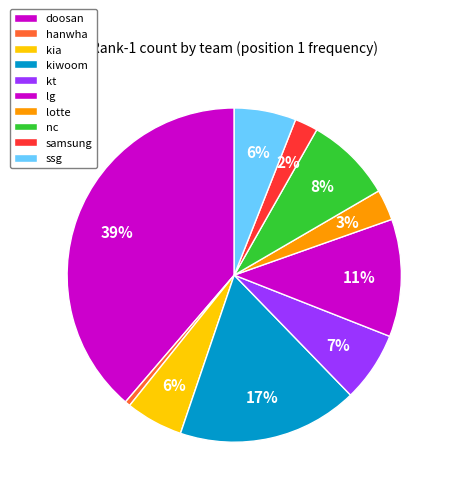

How many slices are in this pie chart?

10